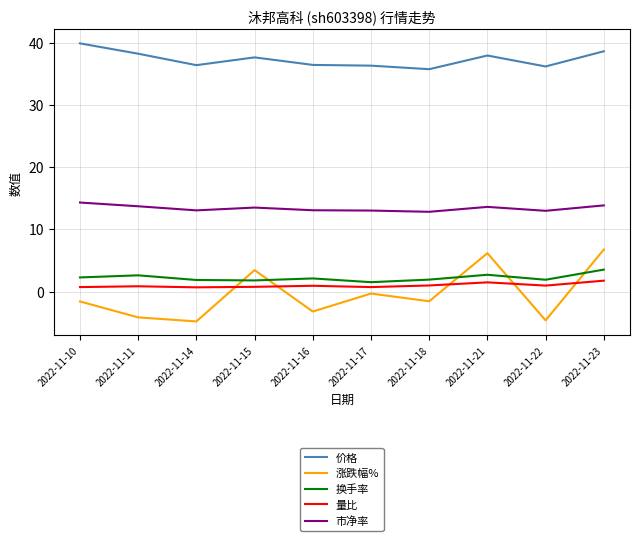

At which label does 市净率 reach its peak?

2022-11-10